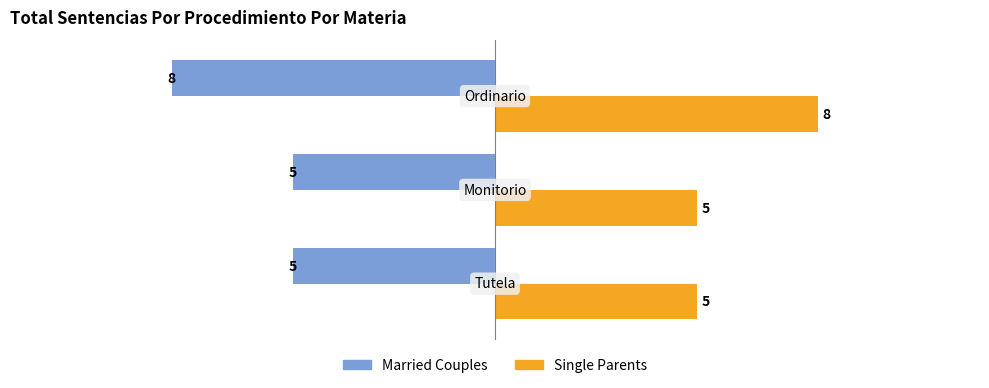

At how many categories does at least one series exceed 2?

3